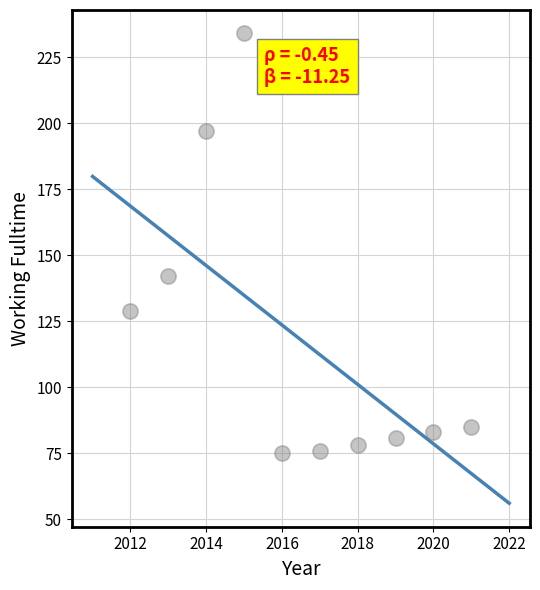

What Y value in the scatter plot is closest to 154?

142